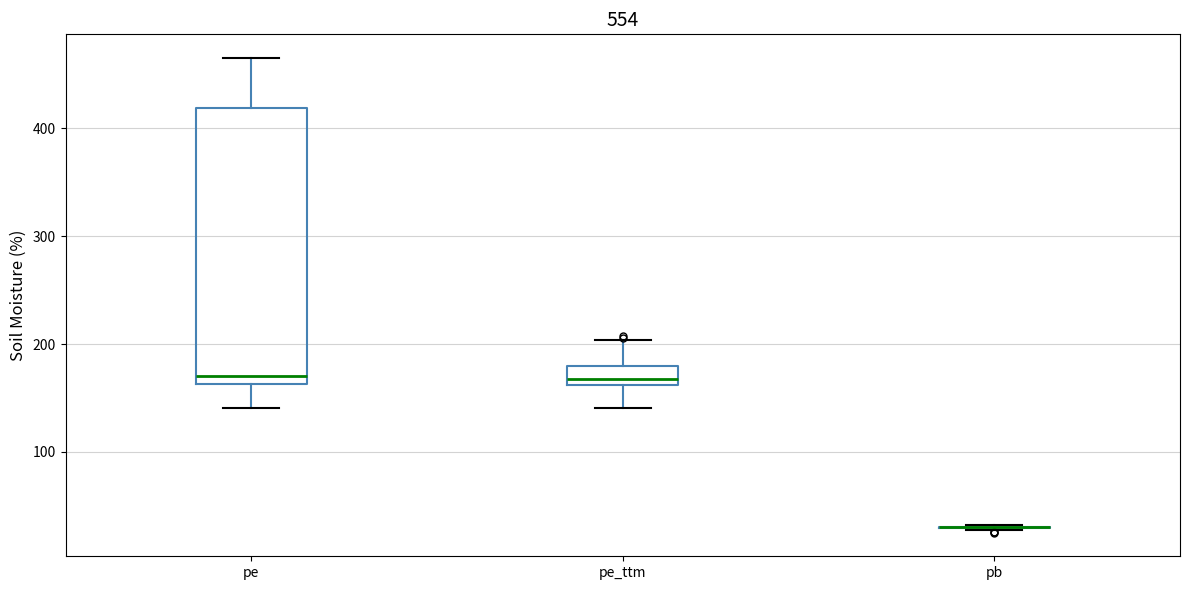

Which box is the tallest, from its lower edge to its upper edge?

pe